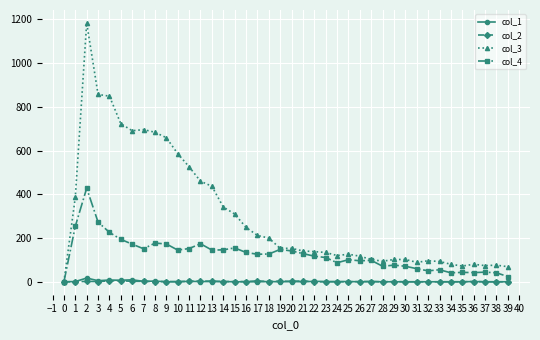

Is the value of col_1 at 2 greater than the value of col_3 at 6?

No